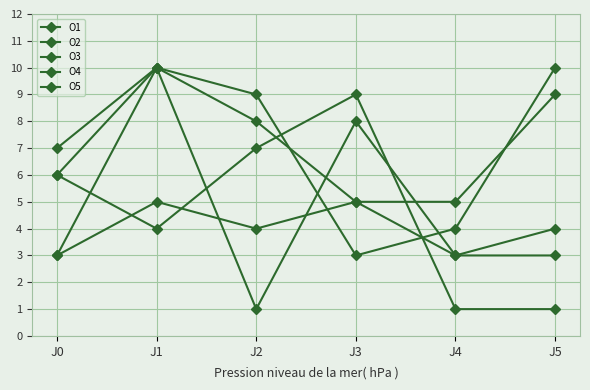

What is the value of the O4 point at the 1st from the left?

3